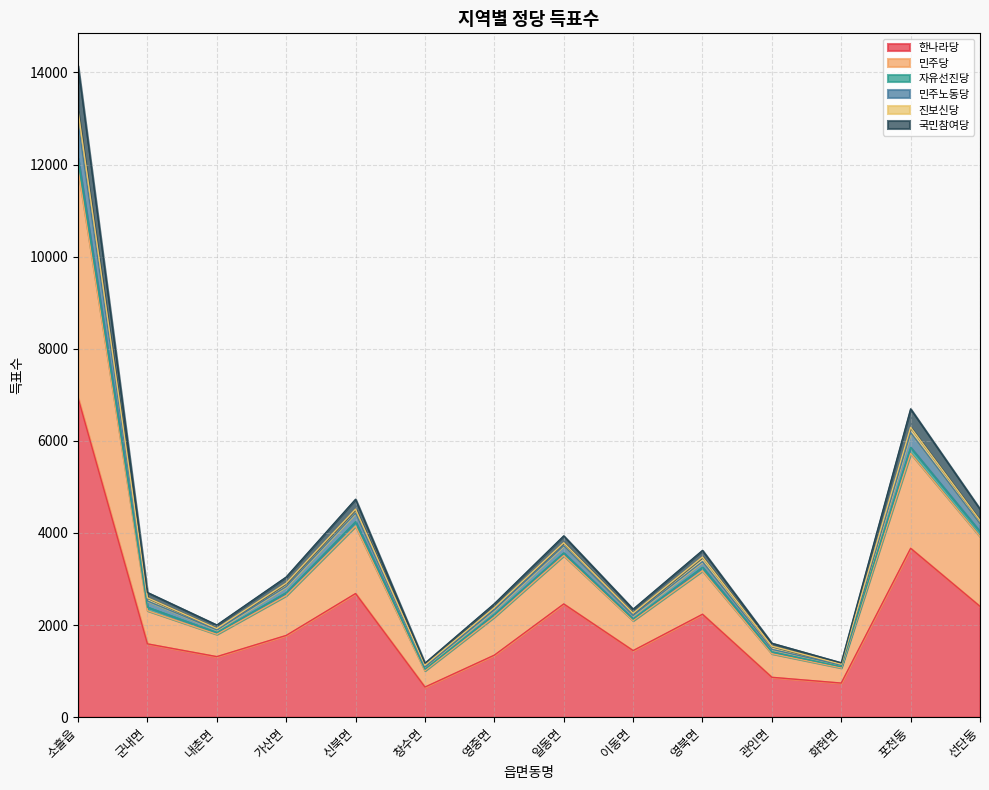

What is the total value across all series at 내촌면?

2000